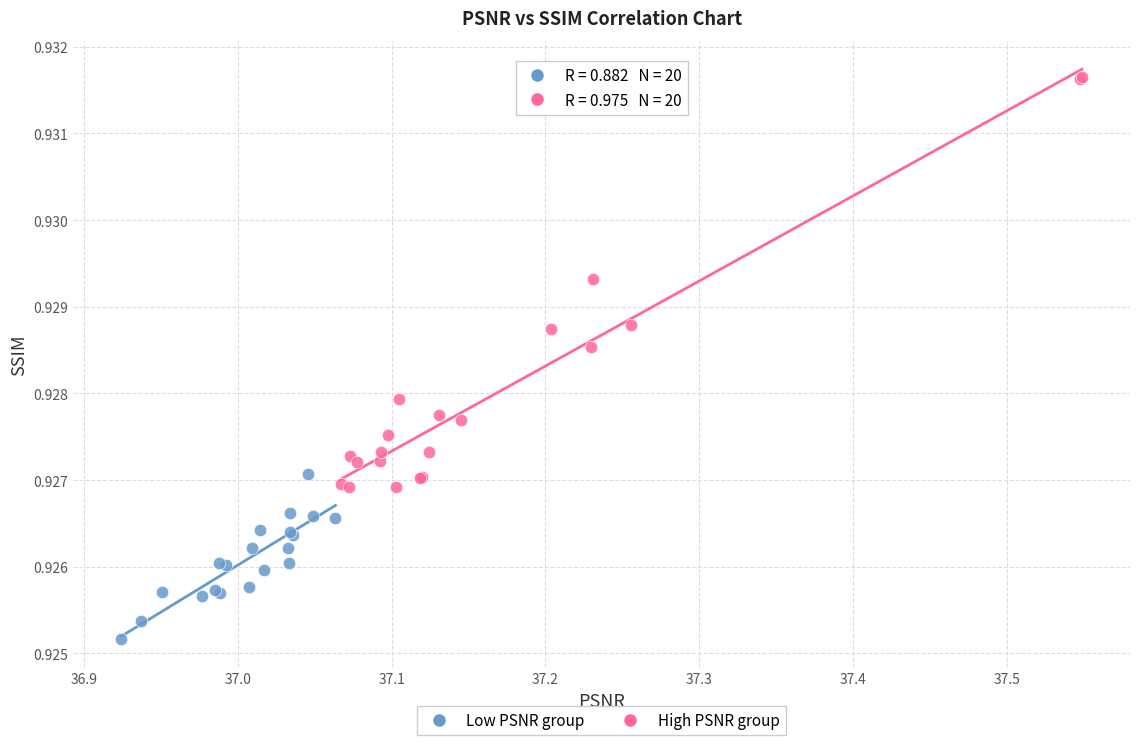

Which series reaches the maximum Y coordinate?

High PSNR group